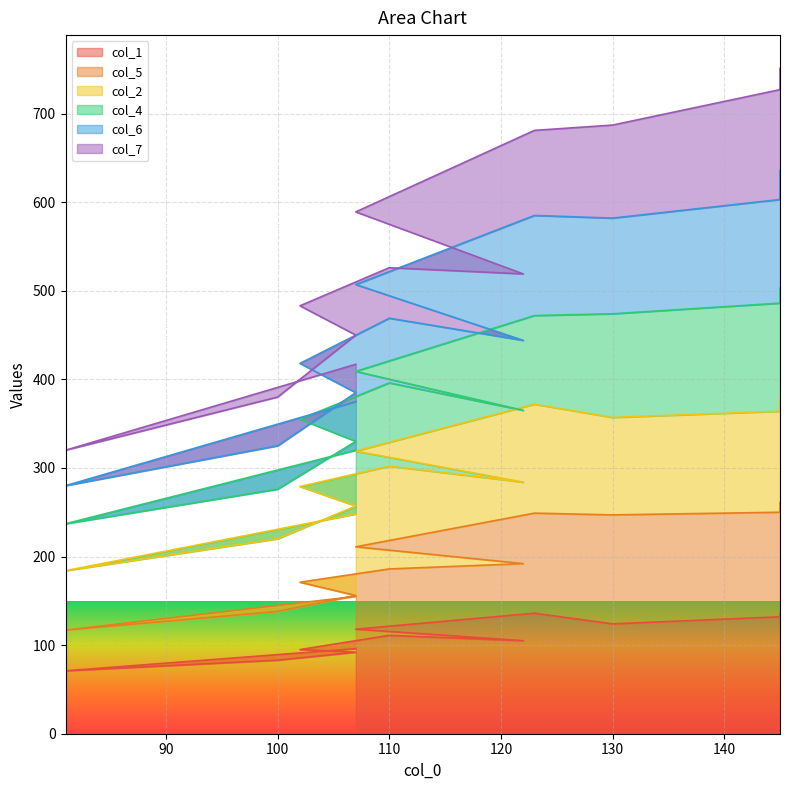

Rank the categories by col_5 value from lowest to highest.

81, 100, 107, 107, 102, 110, 122, 107, 130, 123, 145, 145